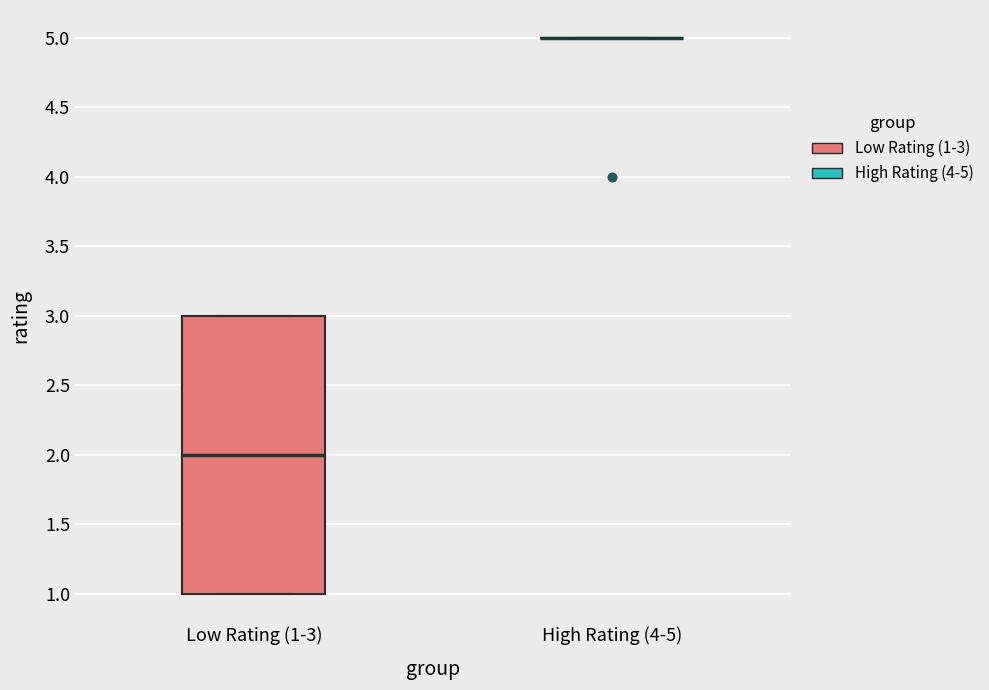

Which box is the tallest, from its lower edge to its upper edge?

Low Rating (1-3)